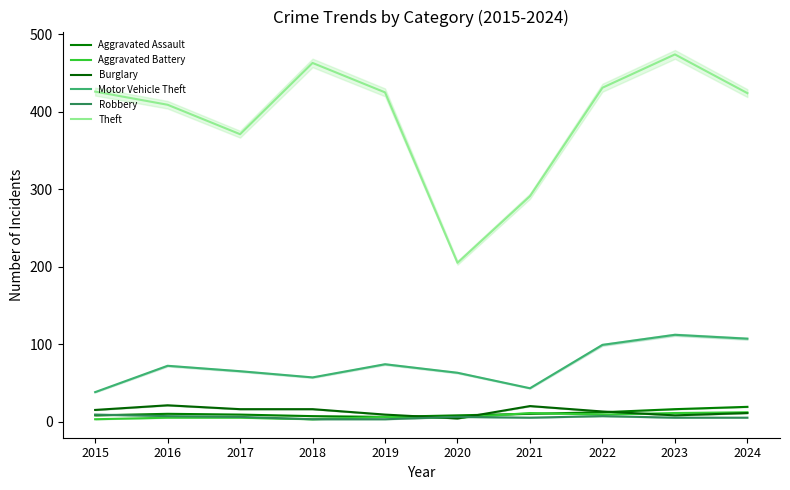

What is the minimum value shown in the chart?

3